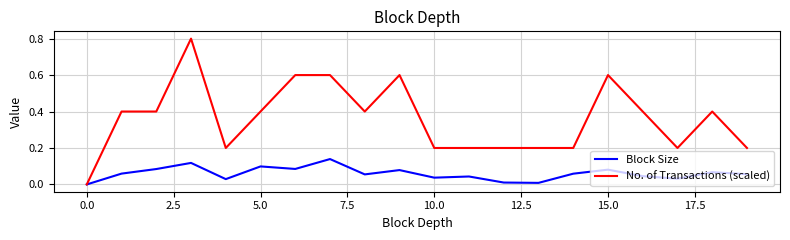

List the series in order of their overall mean, lowest first.

Block Size, No. of Transactions (scaled)